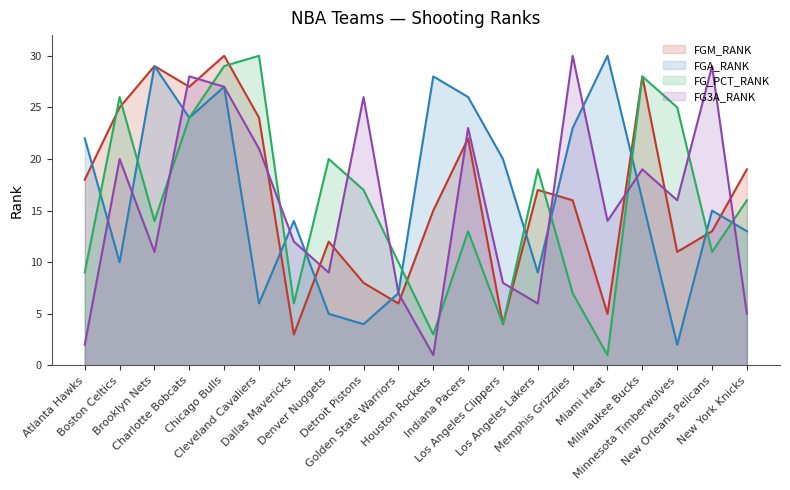

List the series in order of their peak value, lowest first.

FGM_RANK, FGA_RANK, FG_PCT_RANK, FG3A_RANK